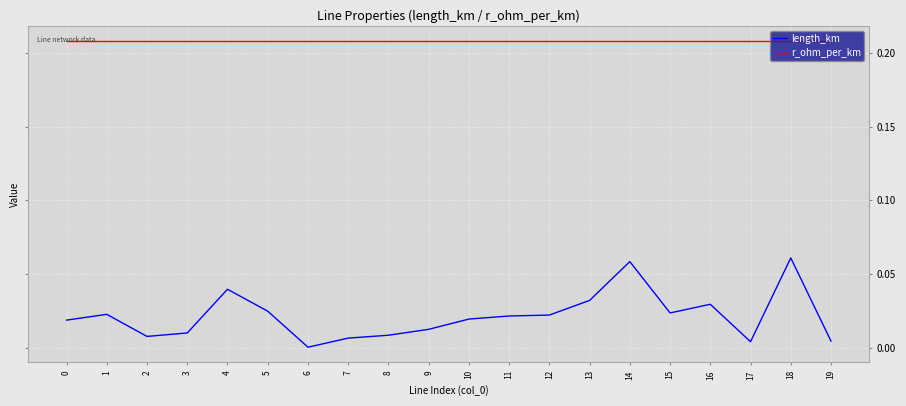

List the series in order of their peak value, highest first.

r_ohm_per_km, length_km